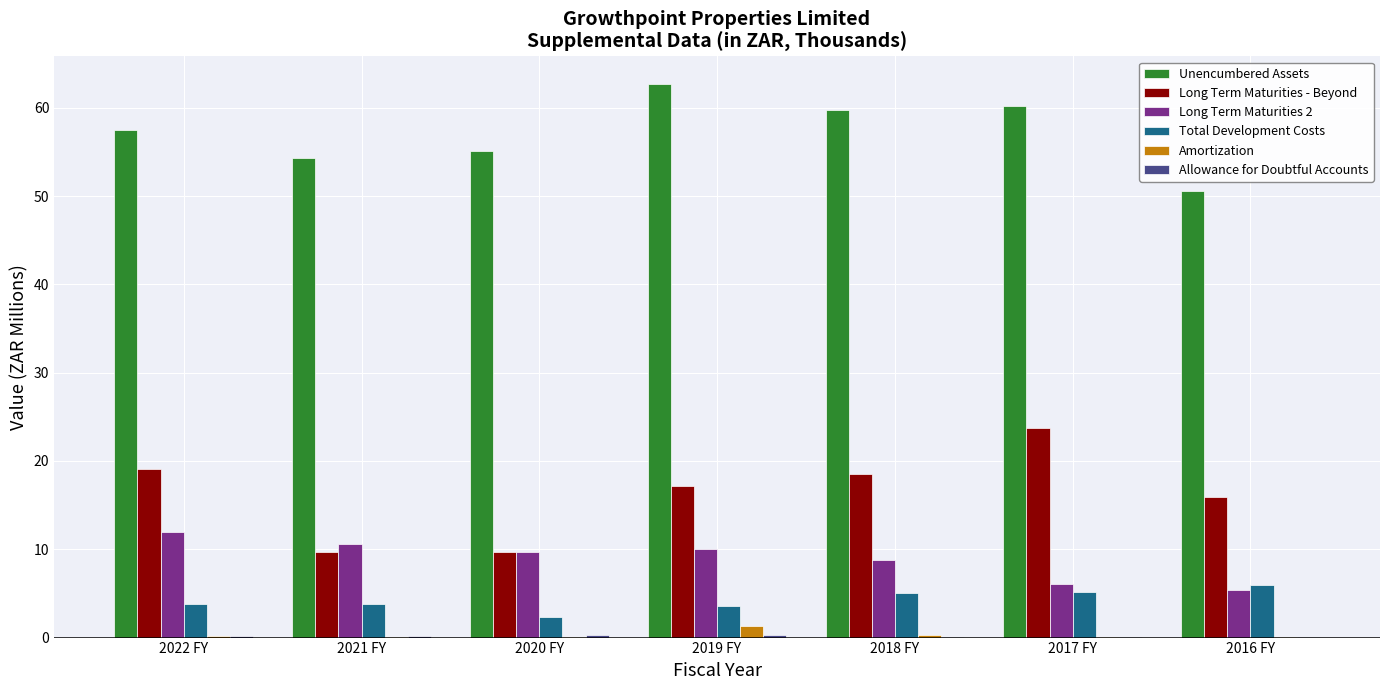

What is the sum of all Long Term Maturities 2 values?

62.4